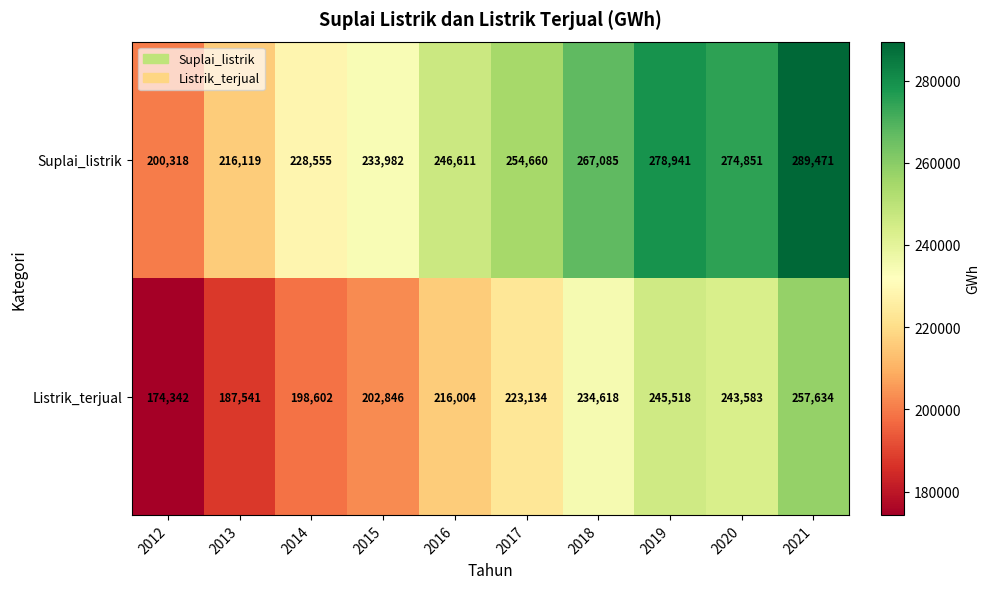

What is the spread (max minus min) of values at 2013?

28578